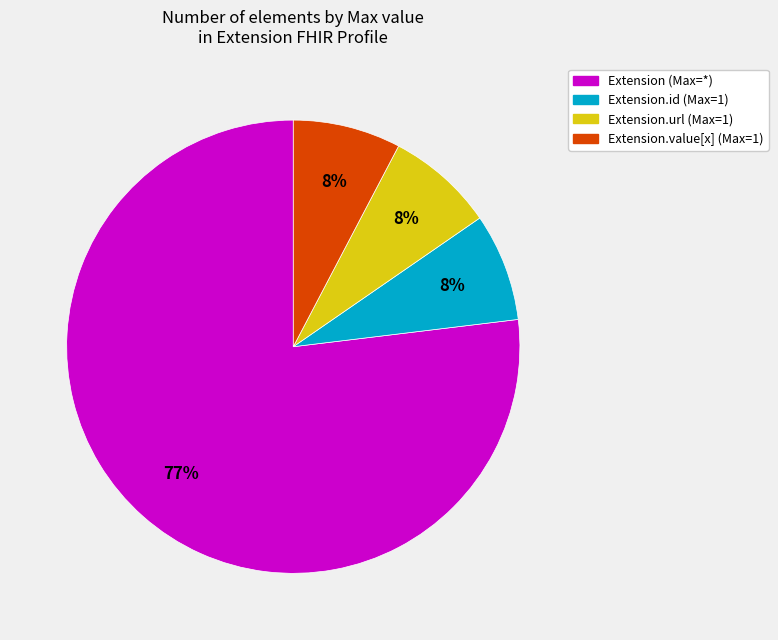

What is the largest slice in the pie chart?

Extension (Max=*)